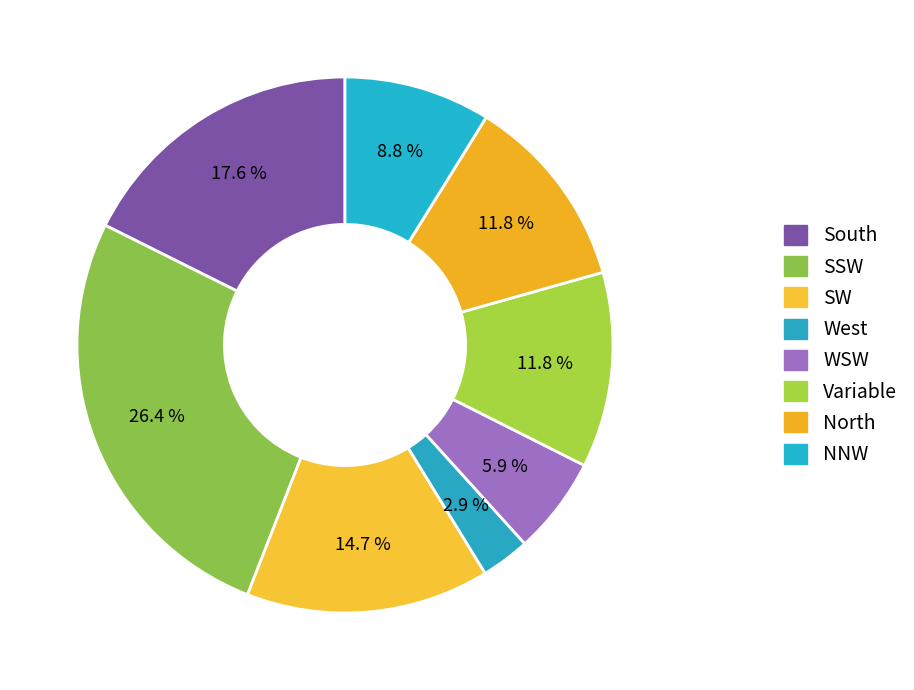

How many slices are in this pie chart?

8